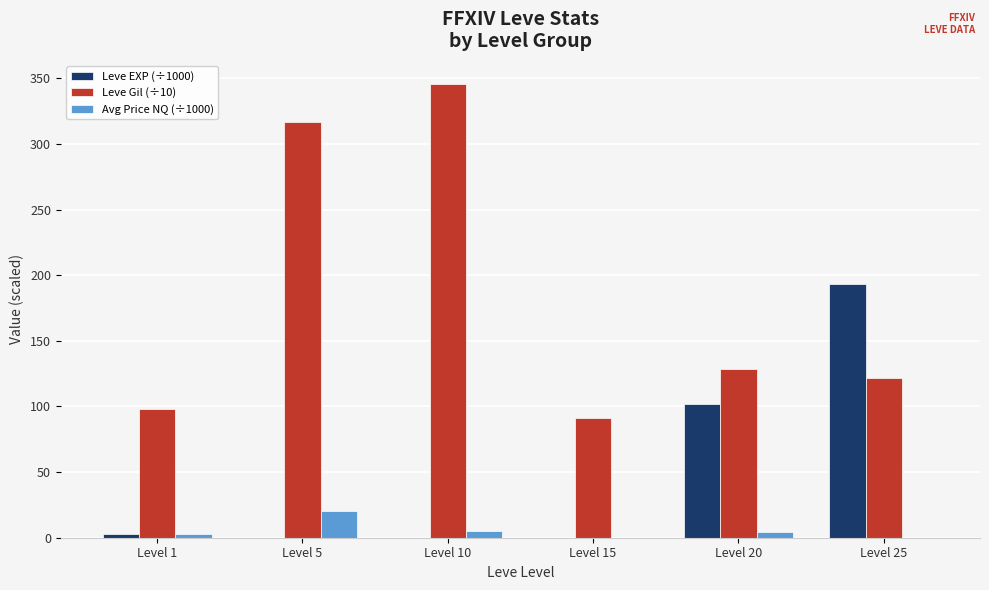

Which series has the largest total across all categories?

Leve Gil (÷10)